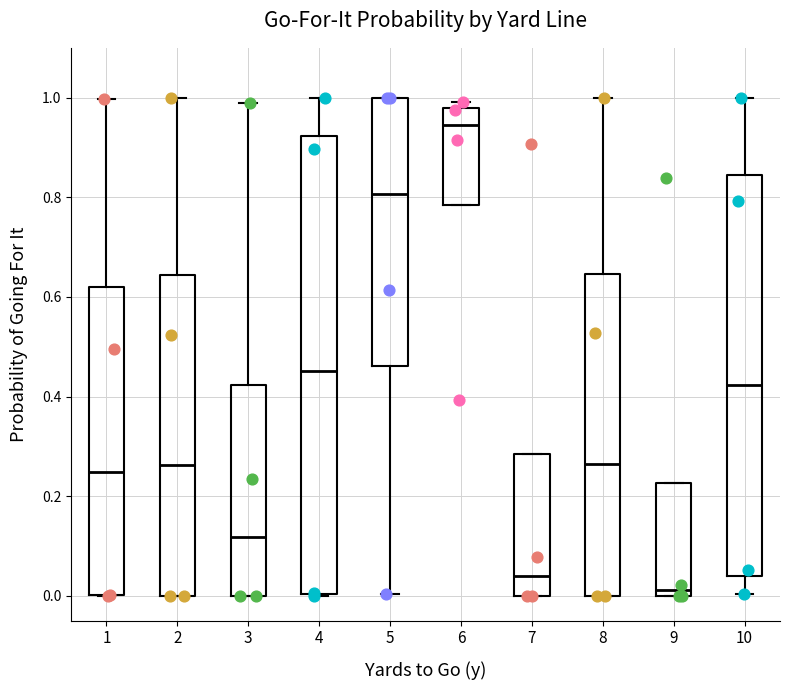

Comparing the boxes themselves (not the whiskers), which one is the tallest?

4